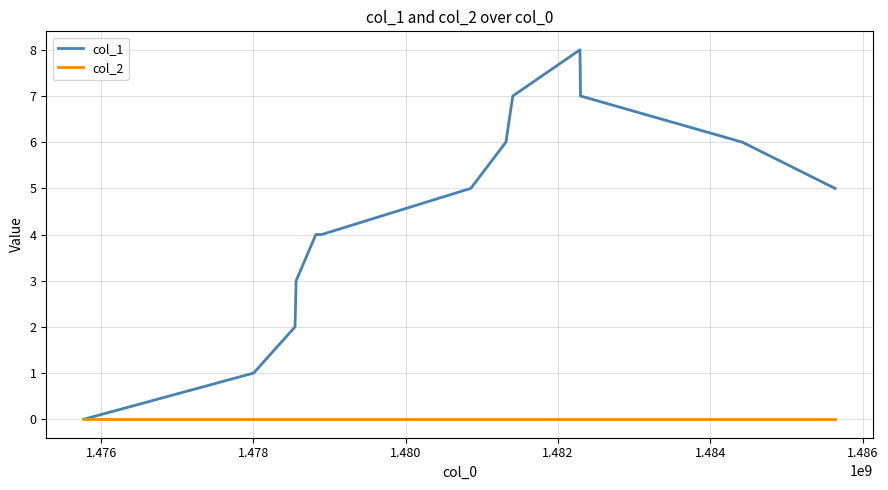

What is the greatest value displayed?

8